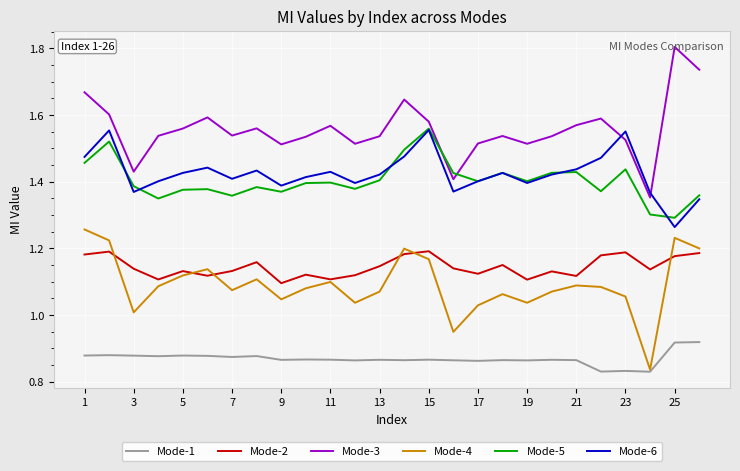

Which series ends up on top after the final intersection of Mode-2 and Mode-4?

Mode-4